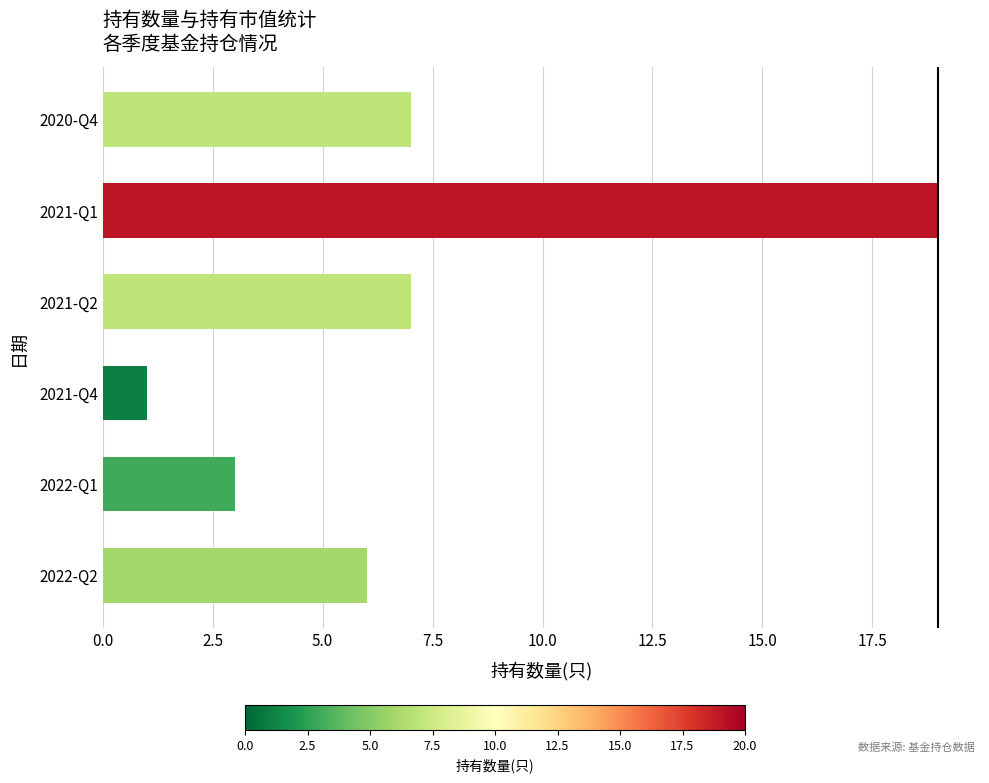

Is it true that the value at 2022-Q2 is 6?

True